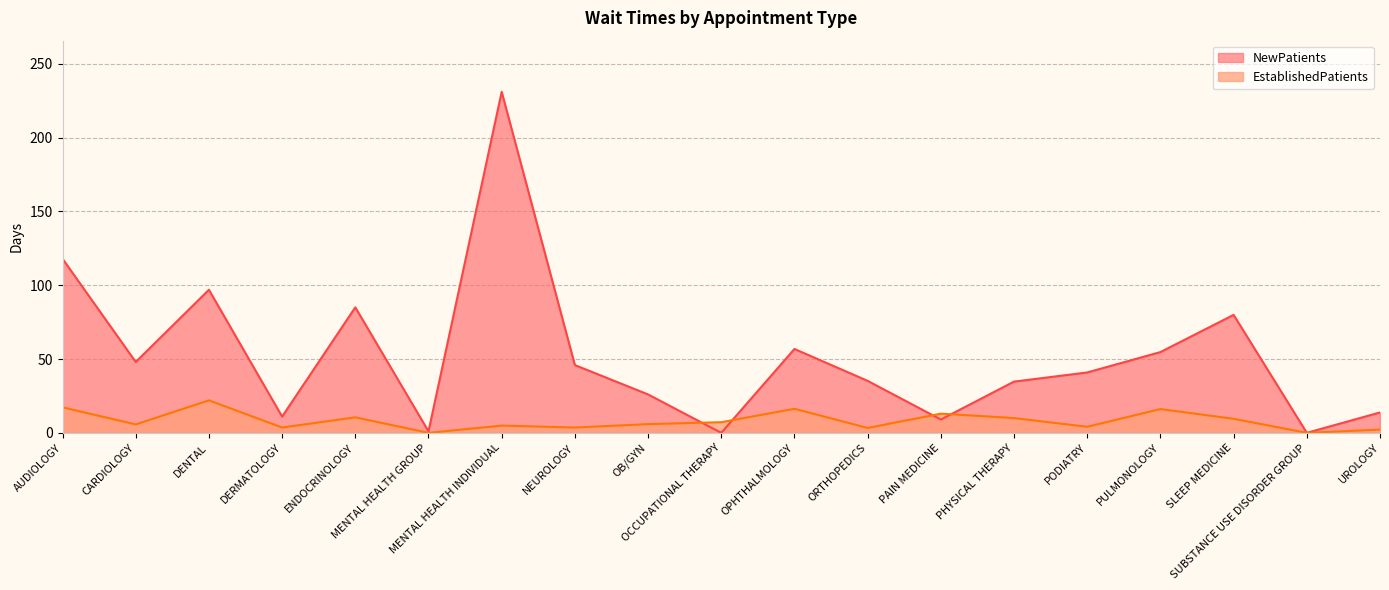

What is the difference between the highest and lowest values at OPHTHALMOLOGY?

40.5